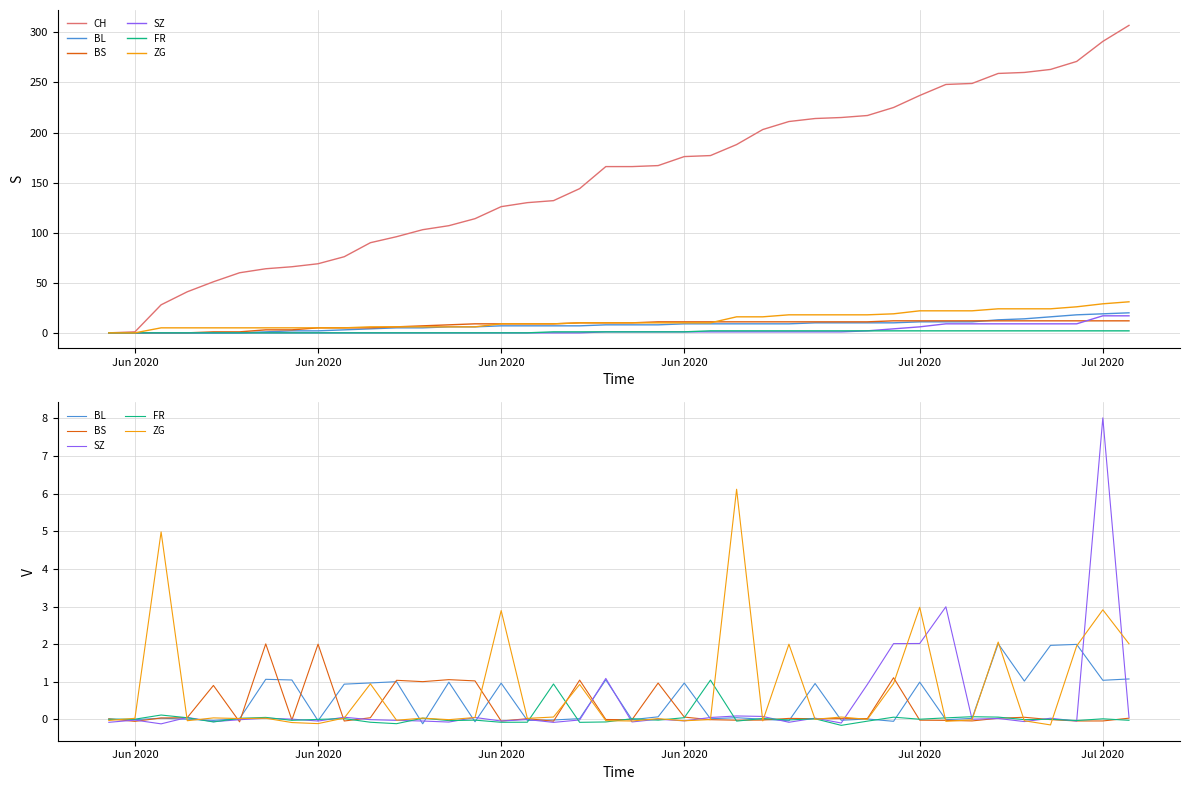

What is the difference between the second highest and minimum values in the FR series?

1.1